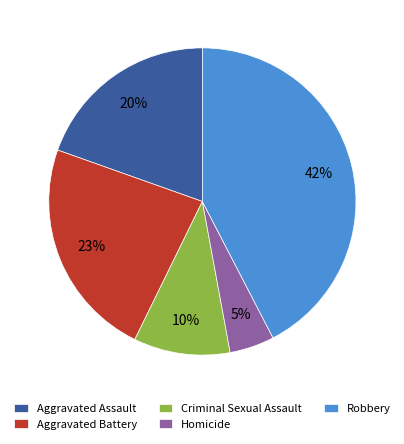

Does Aggravated Battery account for over 50% of the chart?

No